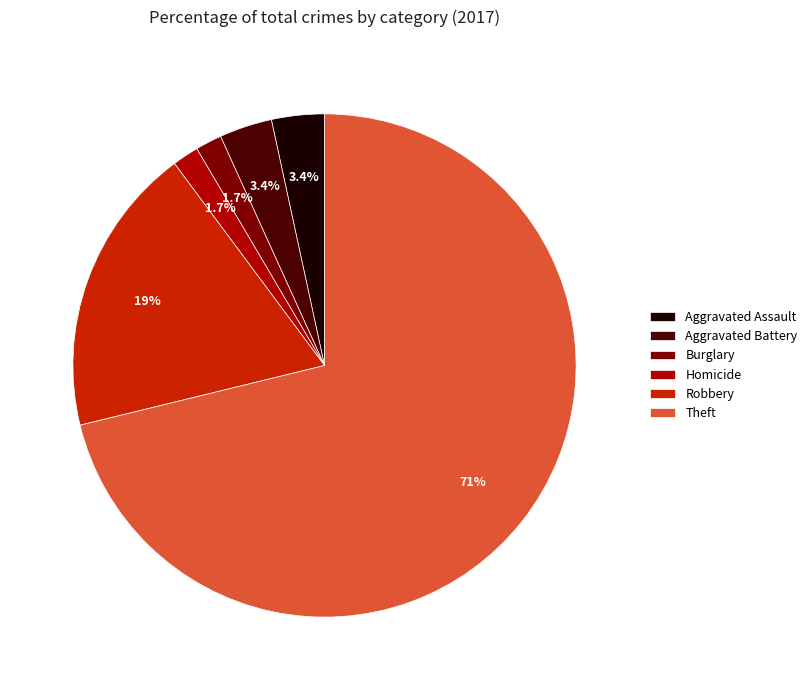

How many segments does this pie chart have?

6